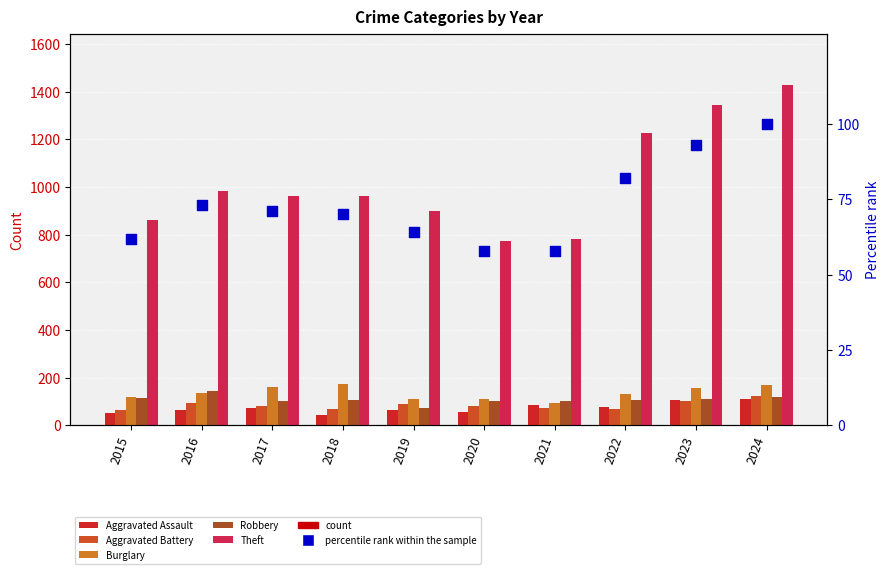

Which series contains the highest Y value?

Theft